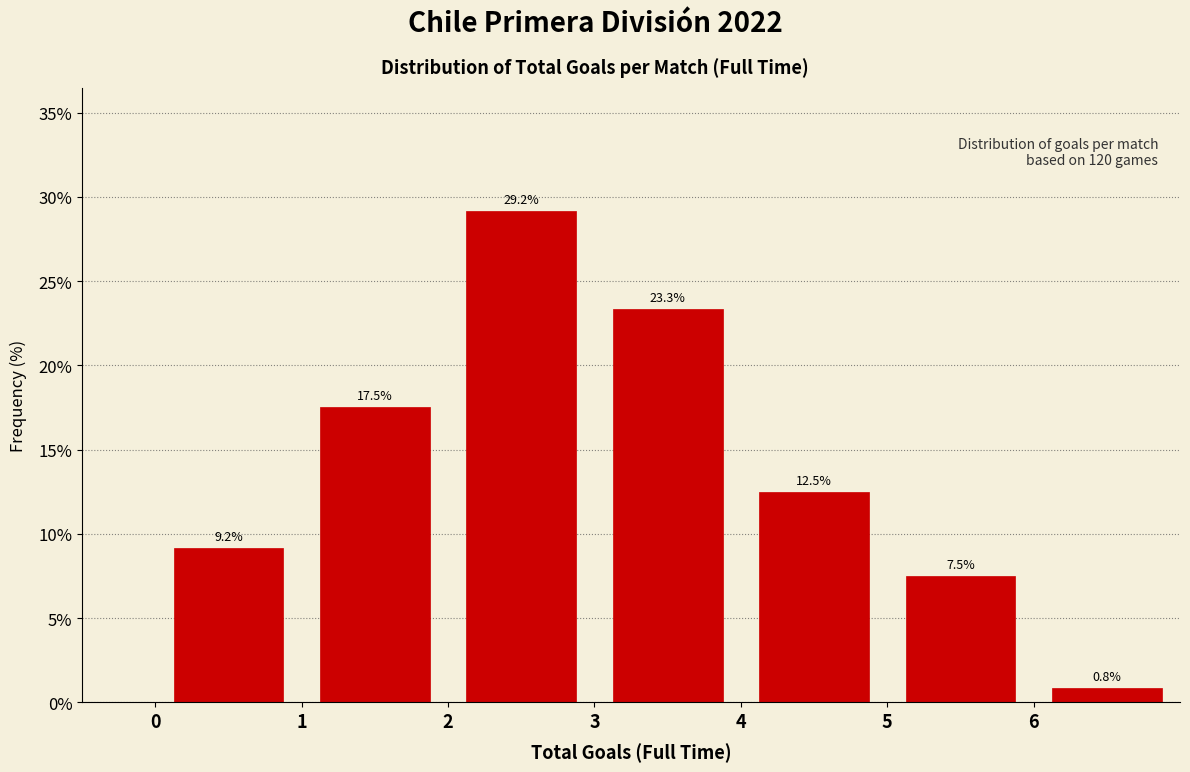

Over which range of the x-axis is the bar tallest?

2 to 3